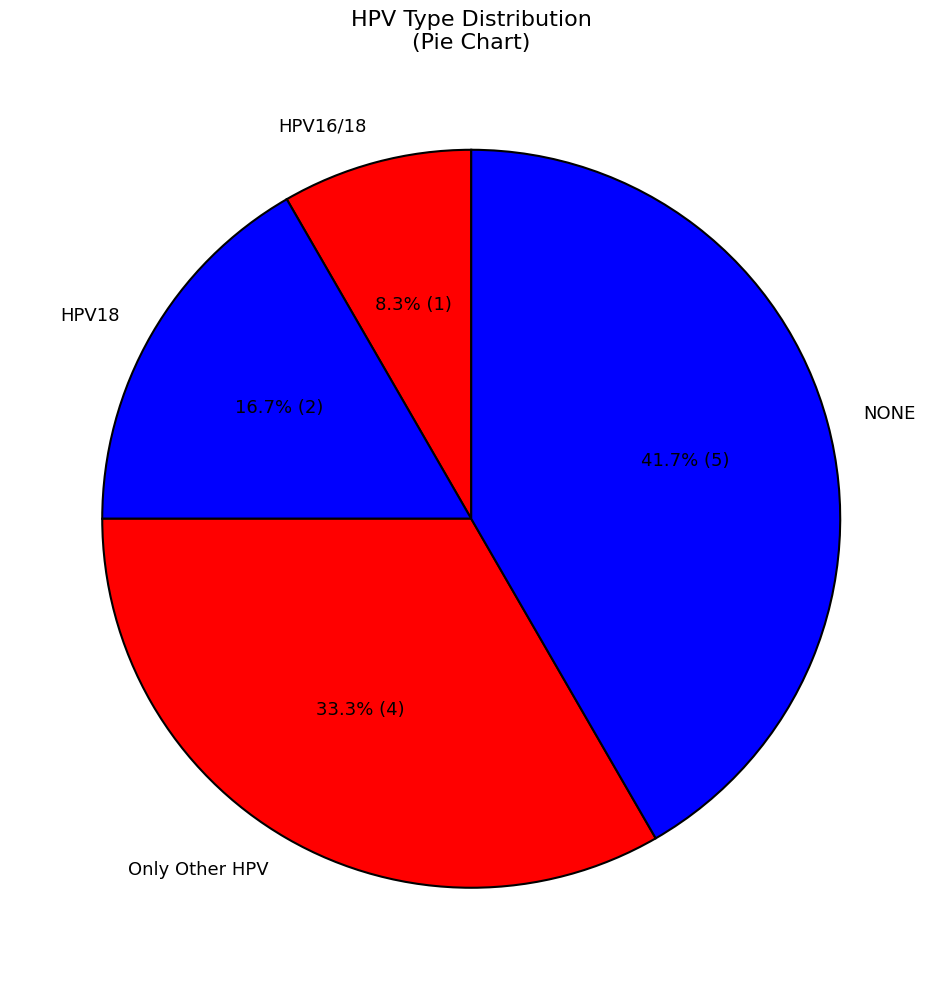

To the nearest percent, what percentage of the pie is Only Other HPV?

33%